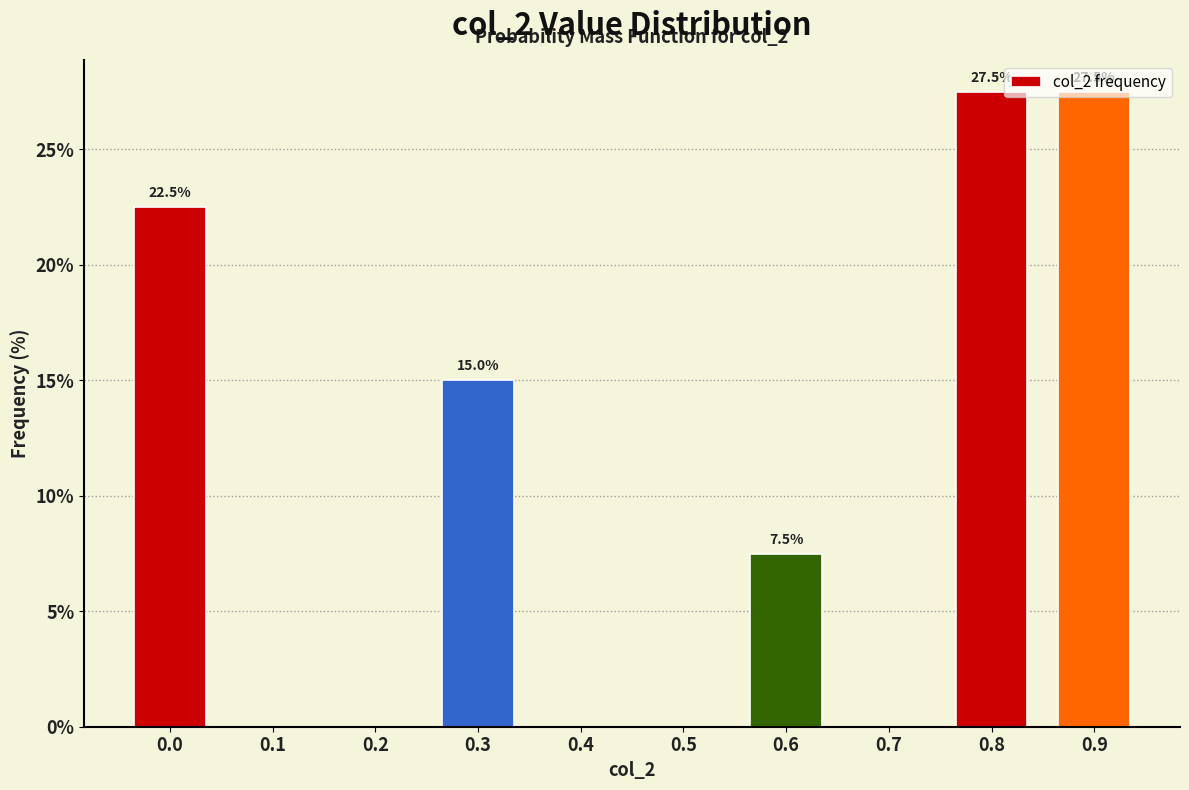

What is the sum of all values?

100.0